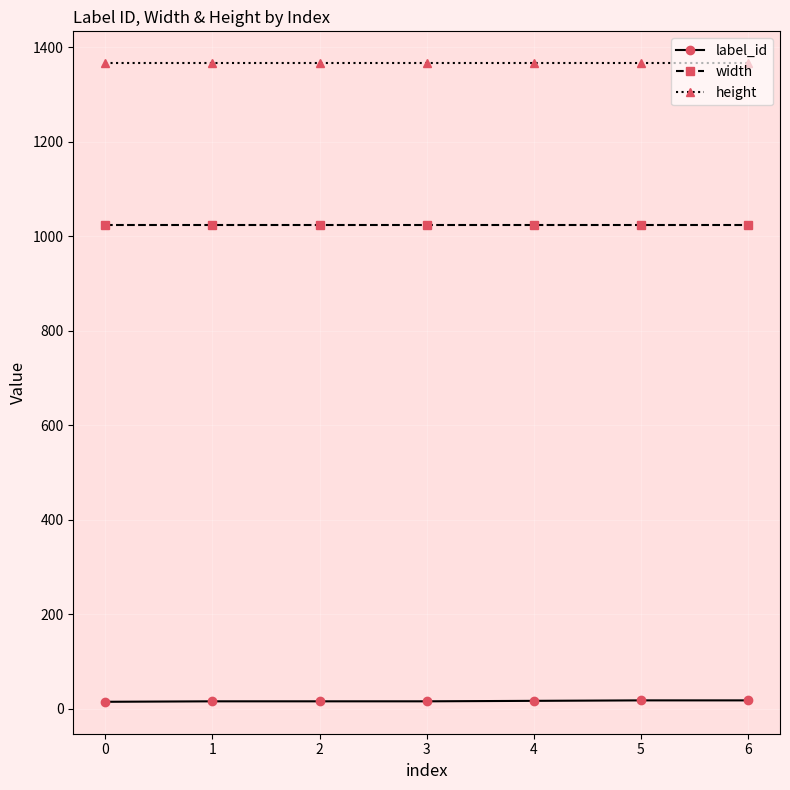

True or false: label_id and height intersect in this chart.

False